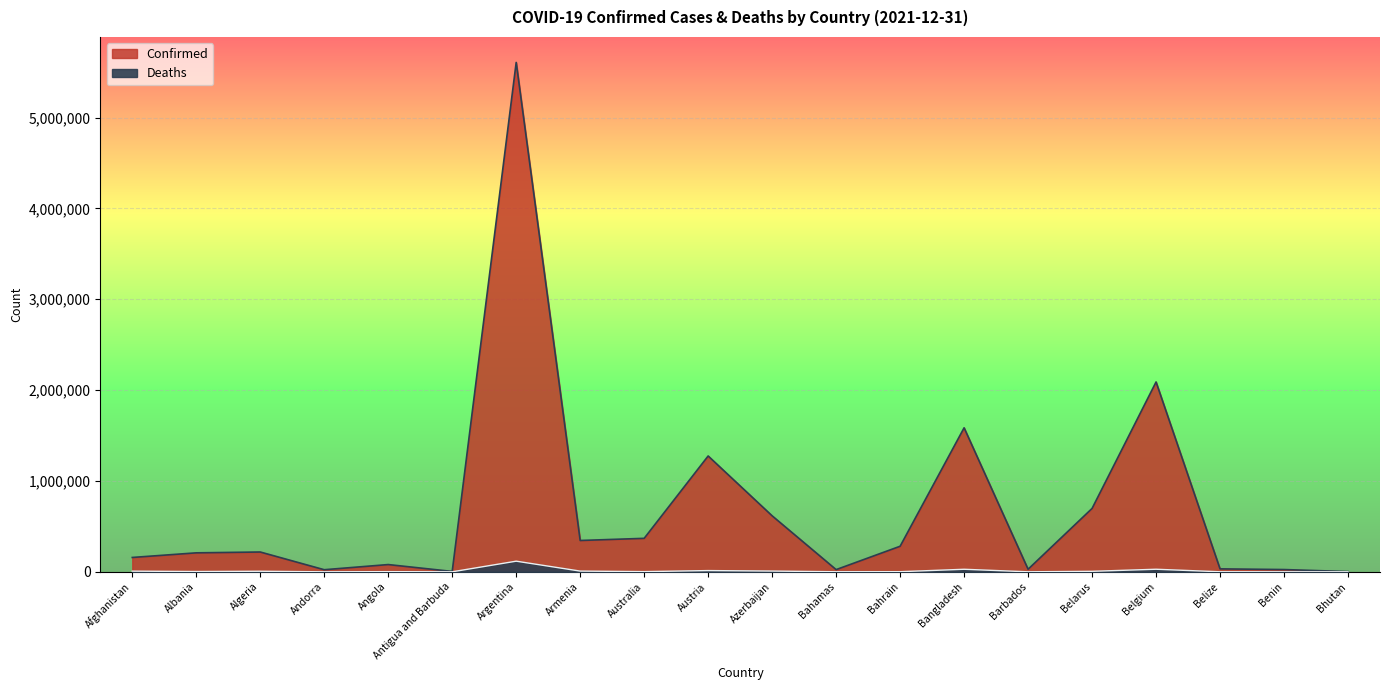

Between Argentina and Australia, which series saw the biggest shift?

Confirmed